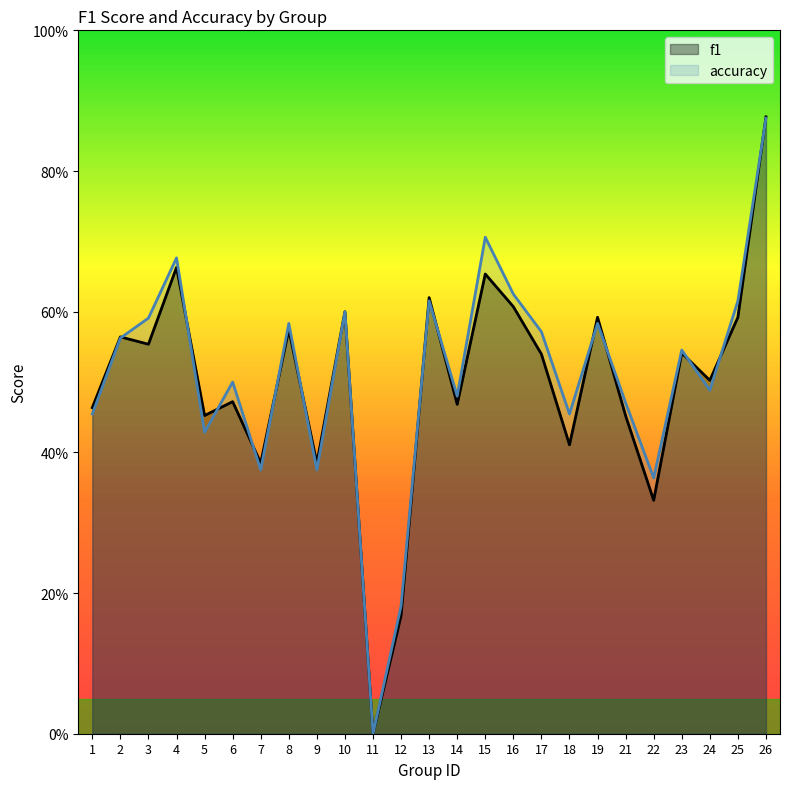

Rank the categories by accuracy value from highest to lowest.

26, 15, 4, 16, 13, 25, 10, 3, 8, 19, 17, 2, 23, 6, 24, 14, 21, 1, 18, 5, 7, 9, 22, 12, 11